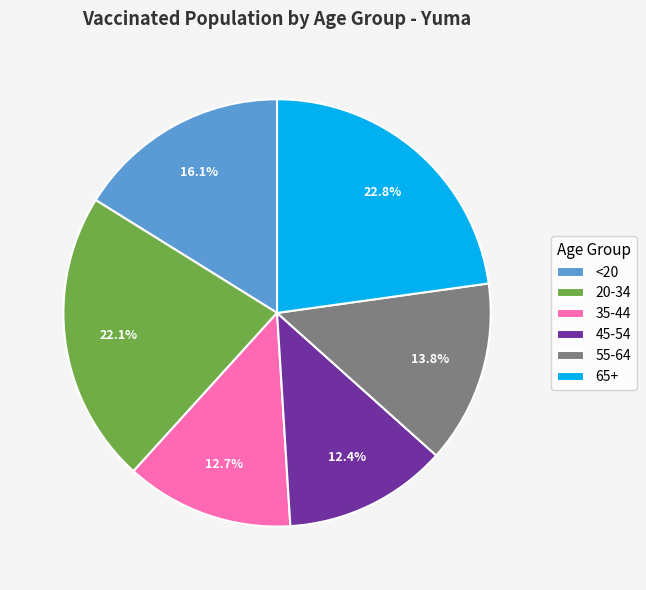

To the nearest percent, what is the difference between the largest and smallest slice percentages?

10%